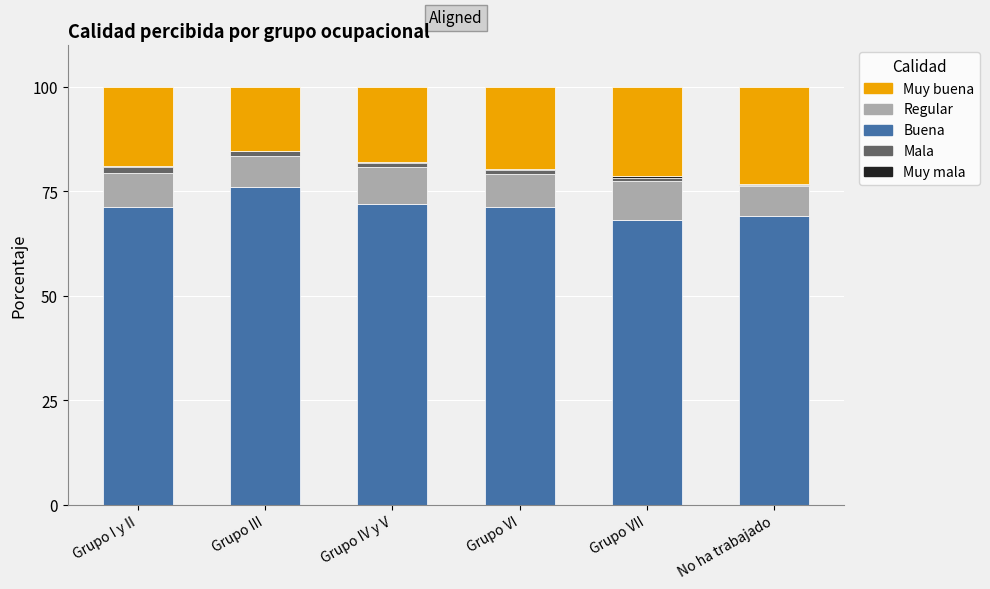

What is the highest value of the Buena series?

76.2